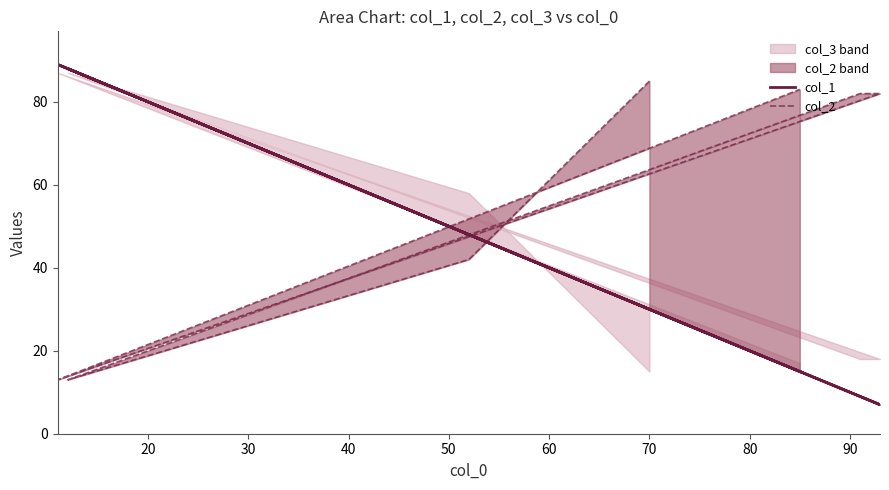

Is this an area chart (filled region under the line)?

No